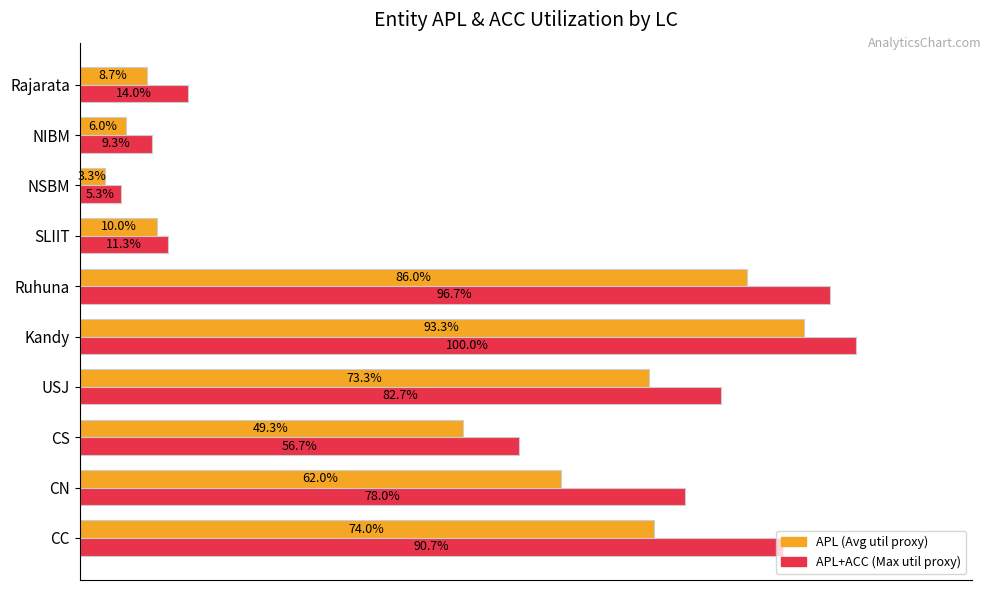

At which category is the sum across all series the highest?

Kandy